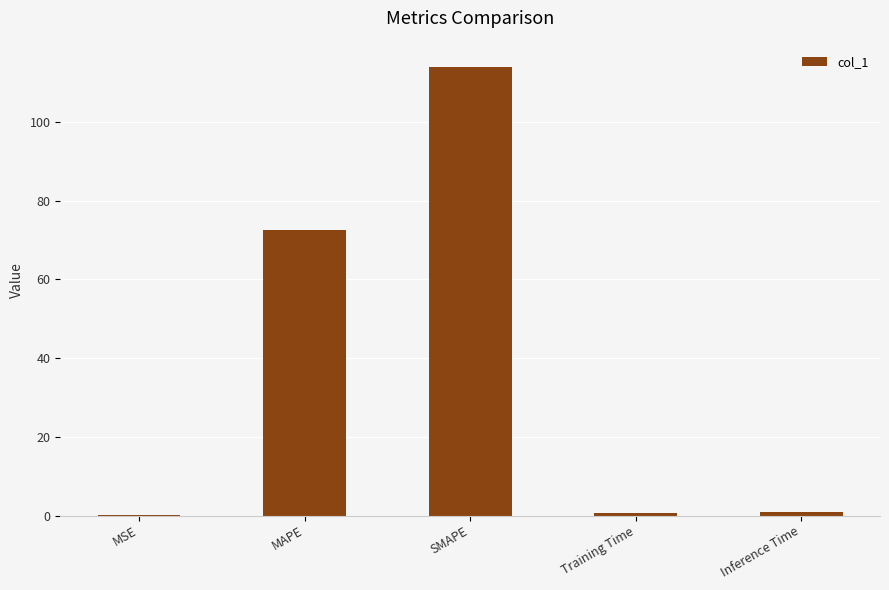

What is the average value?

37.6